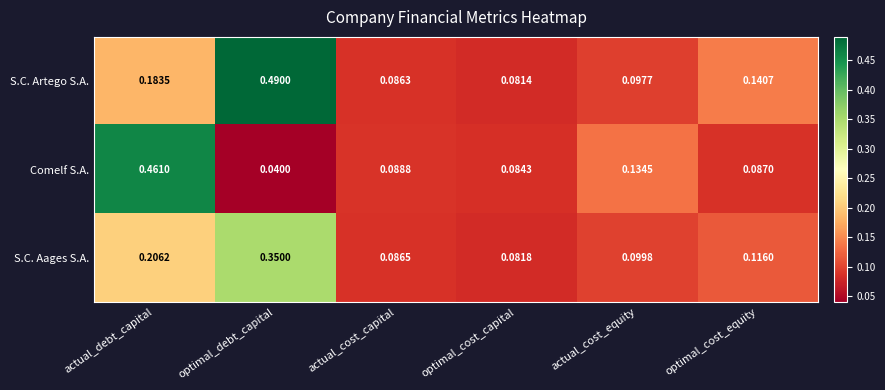

Where is Comelf S.A. nearest to the value 0?

optimal_debt_capital